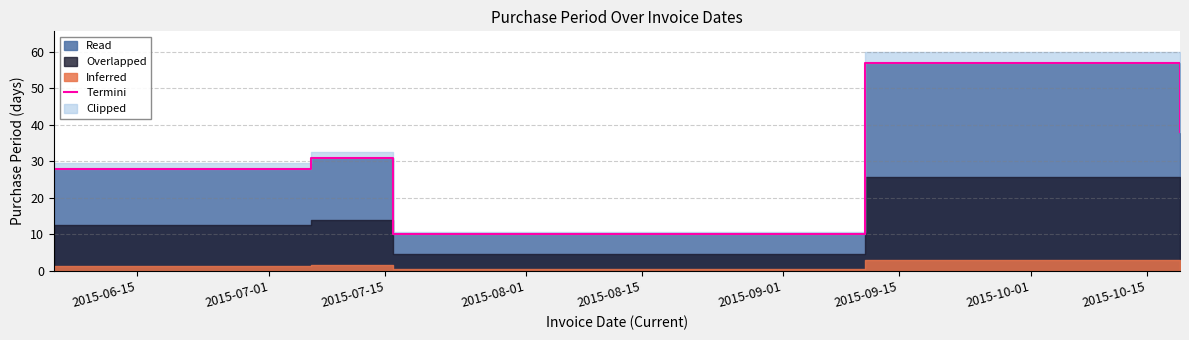

How many data points are above 31?

2